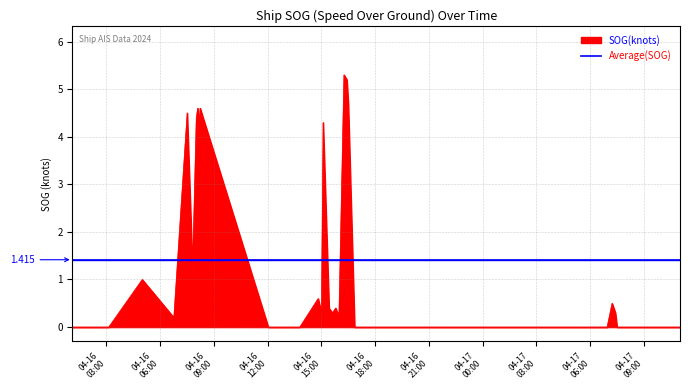

After their last crossing, which series has the higher values: Average(SOG) or SOG(knots)?

Average(SOG)